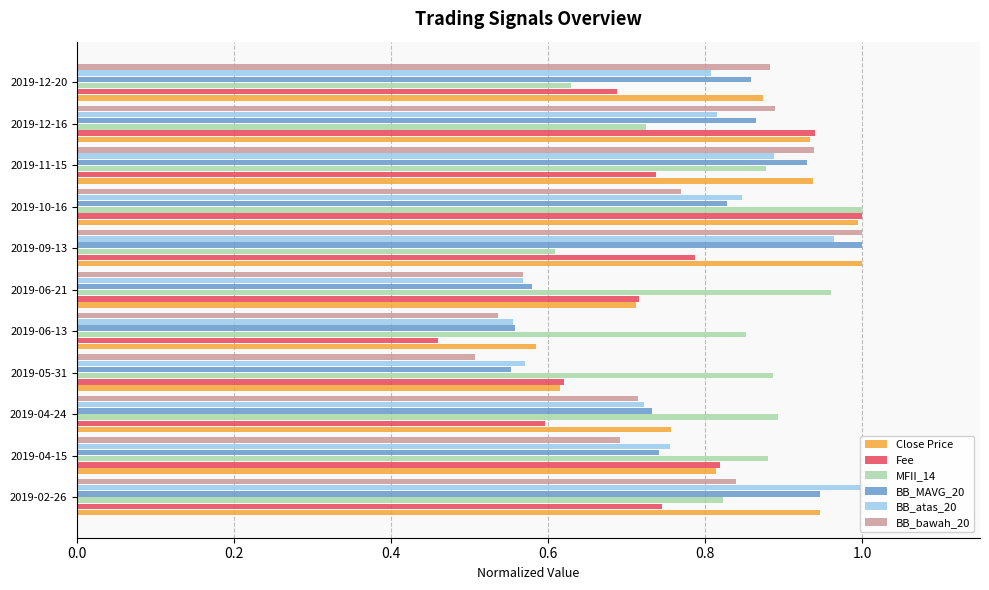

Is the value of Close Price at 2019-02-26 greater than the value of Fee at 2019-05-31?

Yes